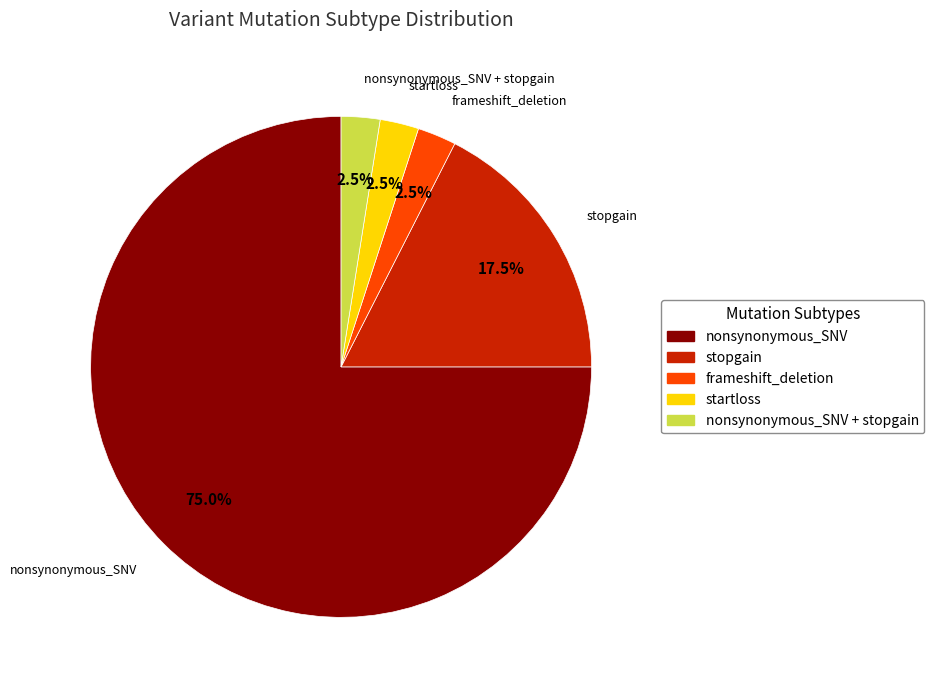

Does any single category account for the majority?

Yes